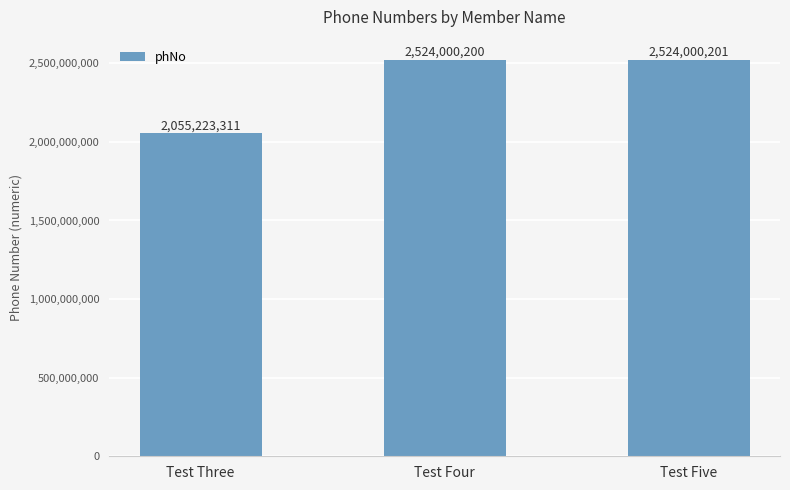

What is the label of the 2nd bar from the left?

Test Four